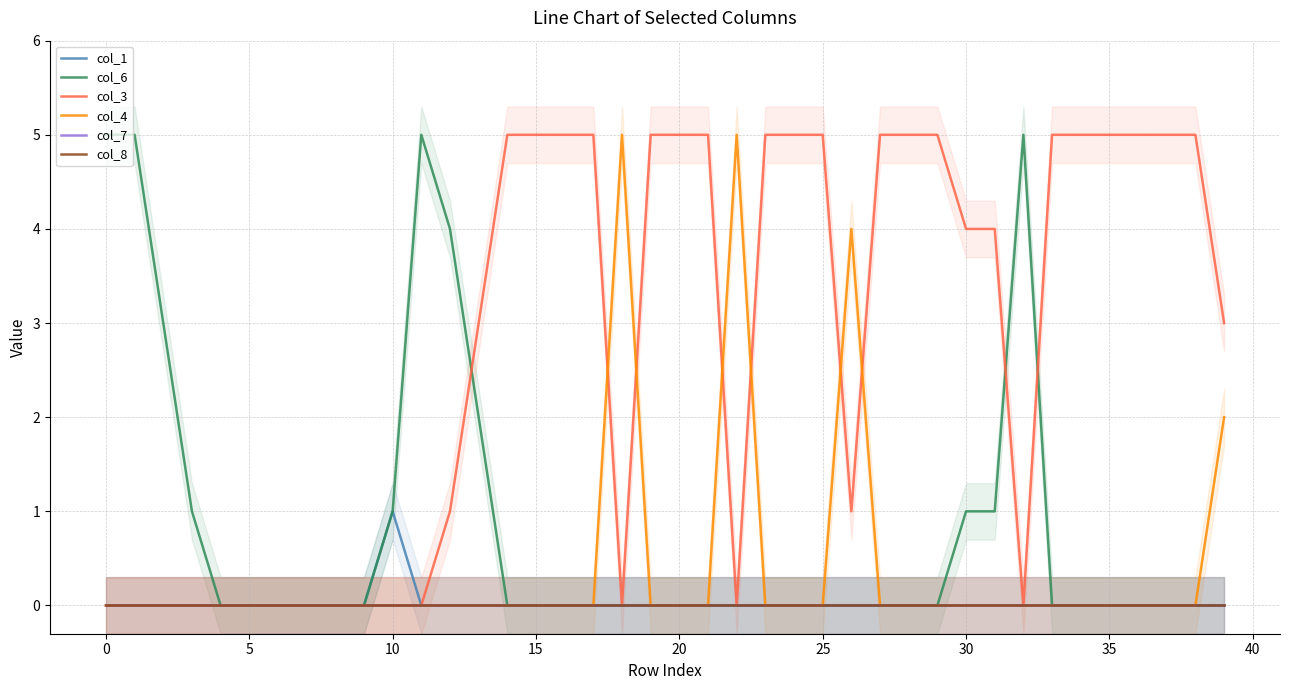

Which series has the widest spread of values?

col_6